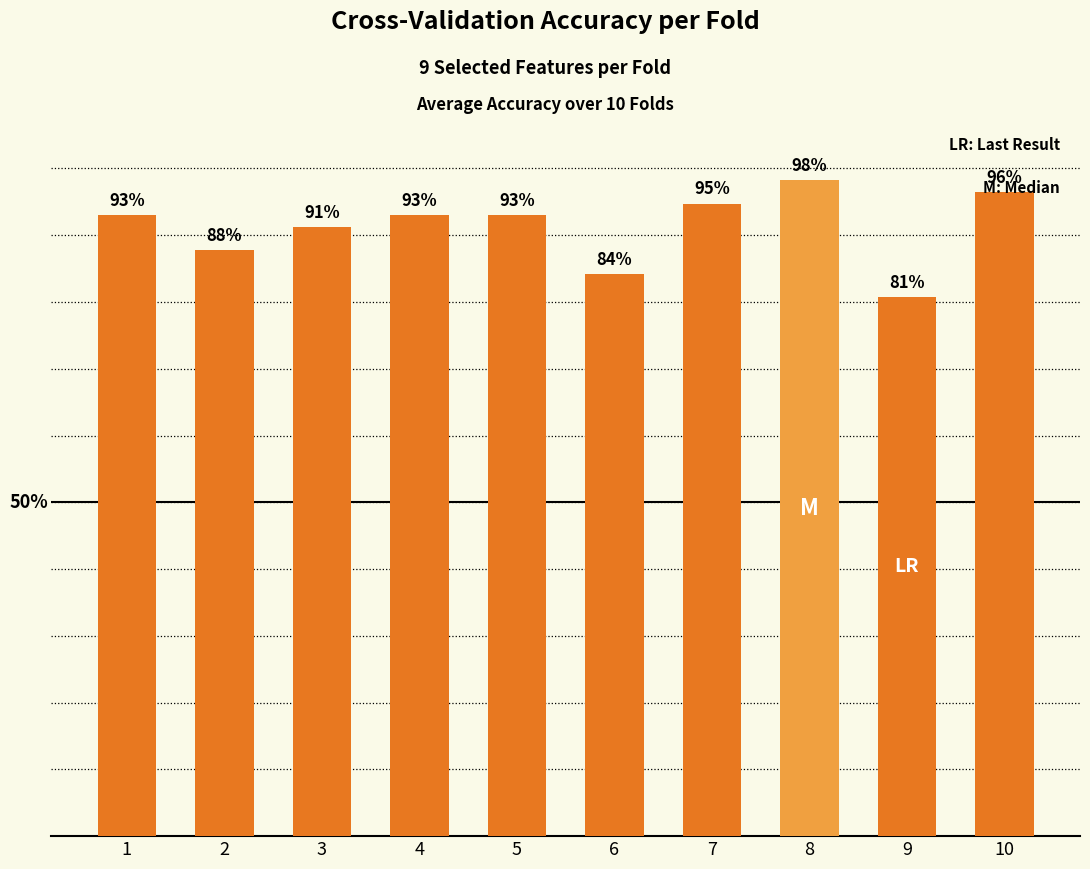

What is the value of the 5th bar from the left?

0.9